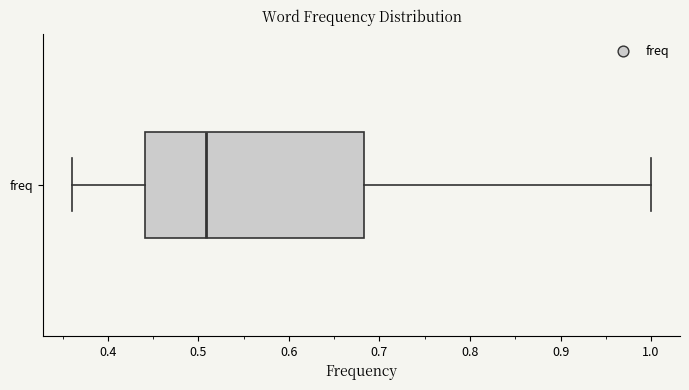

Where is the left edge of the box for freq on the x-axis? The values are not printed on the chart, so give them approximately, as read against the axis.

0.44